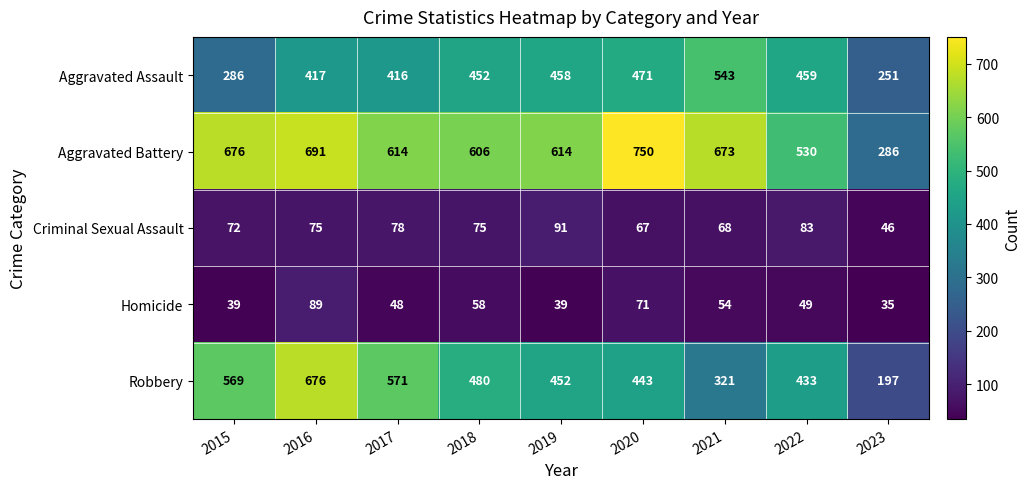

At which category is the sum across all series the highest?

2016